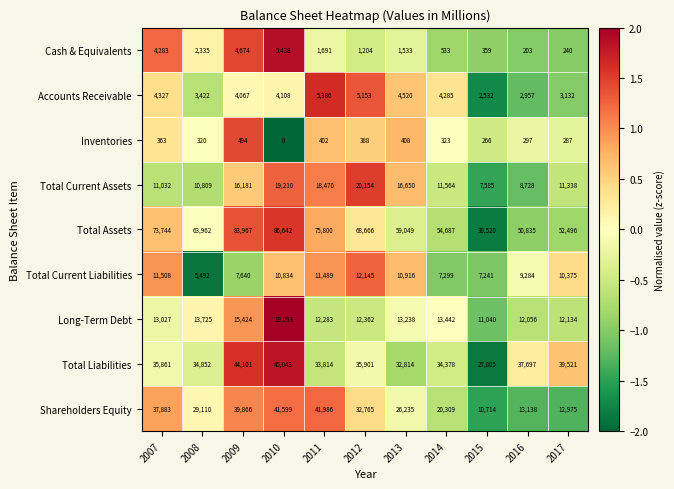

List the series in order of their peak value, lowest first.

Inventories, Accounts Receivable, Cash & Equivalents, Total Current Liabilities, Long-Term Debt, Total Current Assets, Shareholders Equity, Total Liabilities, Total Assets